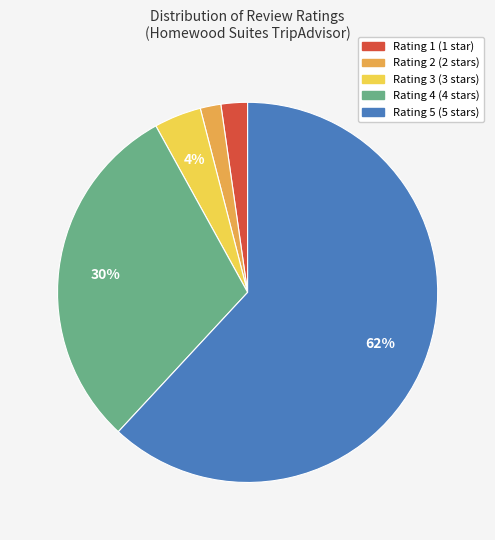

The Rating 2 slice represents 2% of the pie. True or false?

True